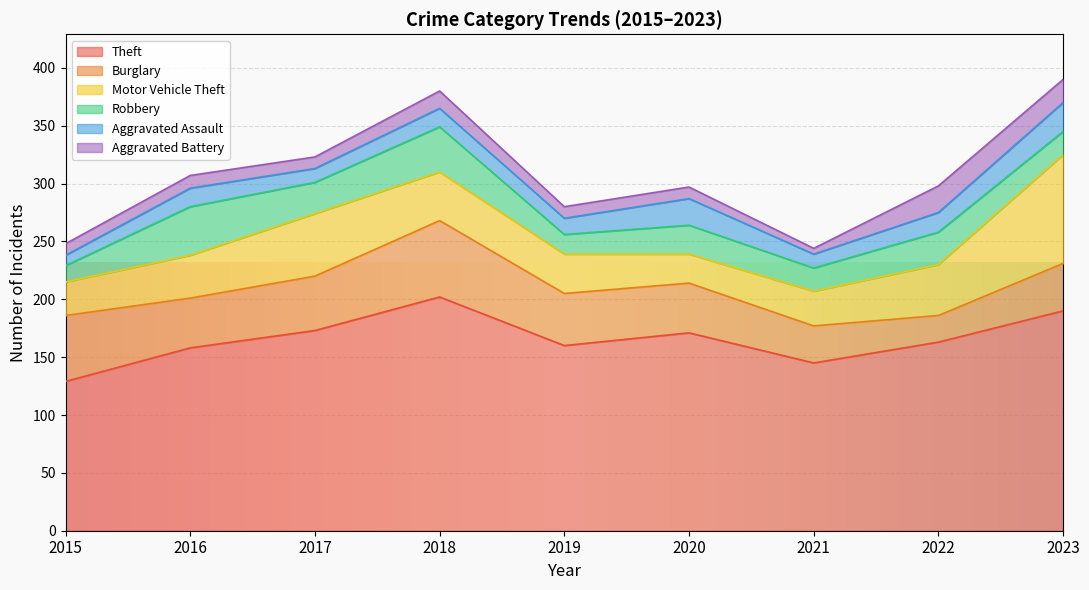

True or false: Aggravated Assault and Motor Vehicle Theft cross at least once.

False